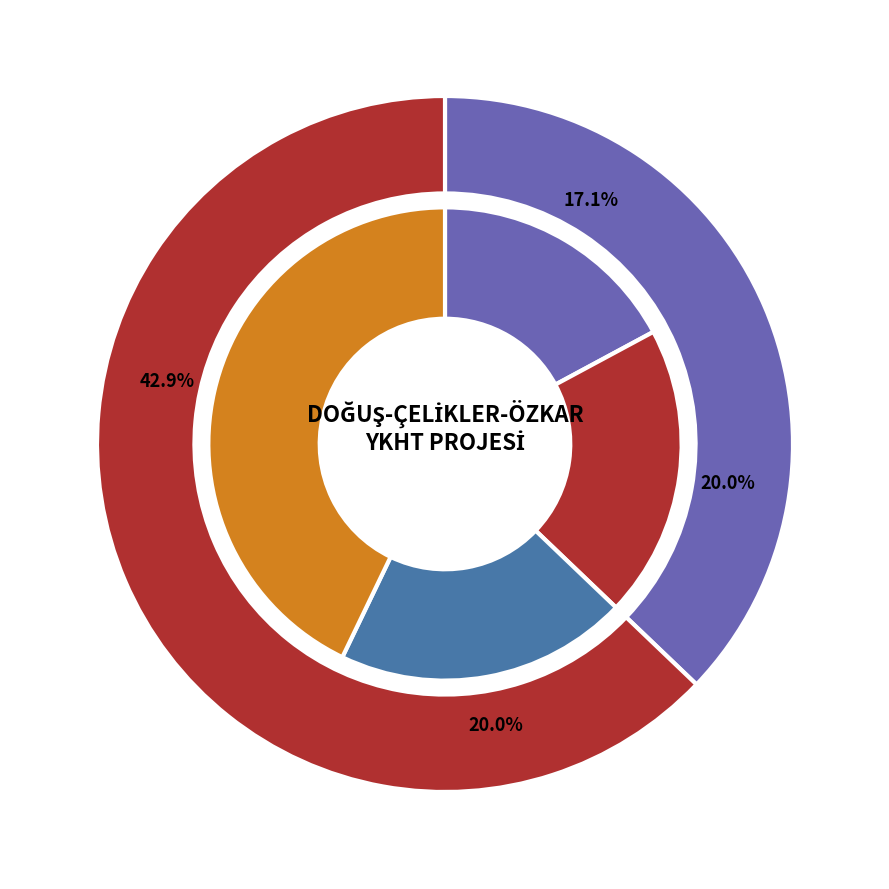

True or false: DACIA accounts for 43% of the total.

True